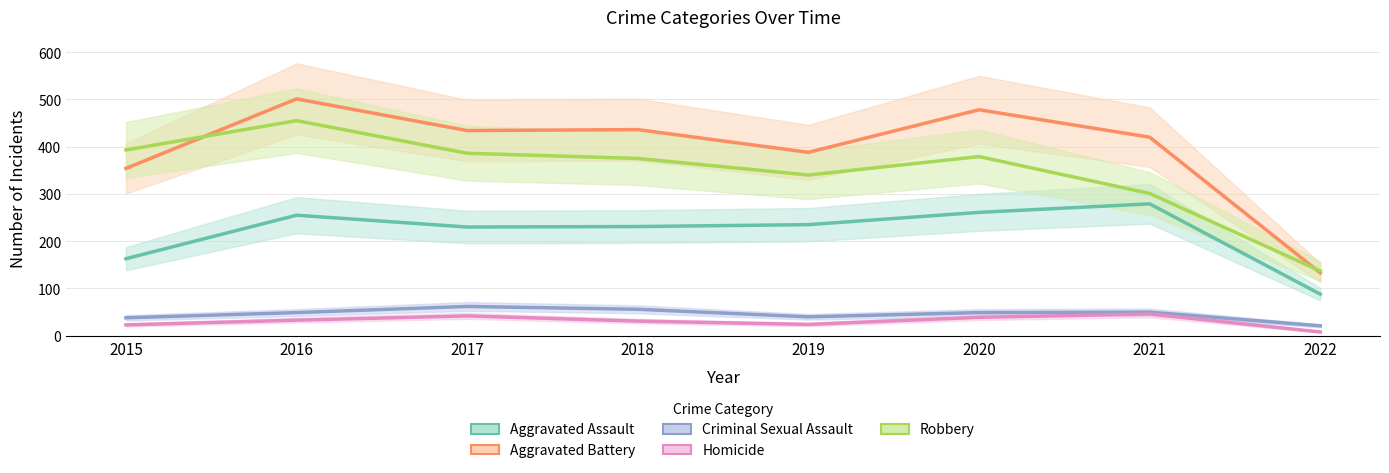

Is it true that Criminal Sexual Assault equals 109 at 2017?

False